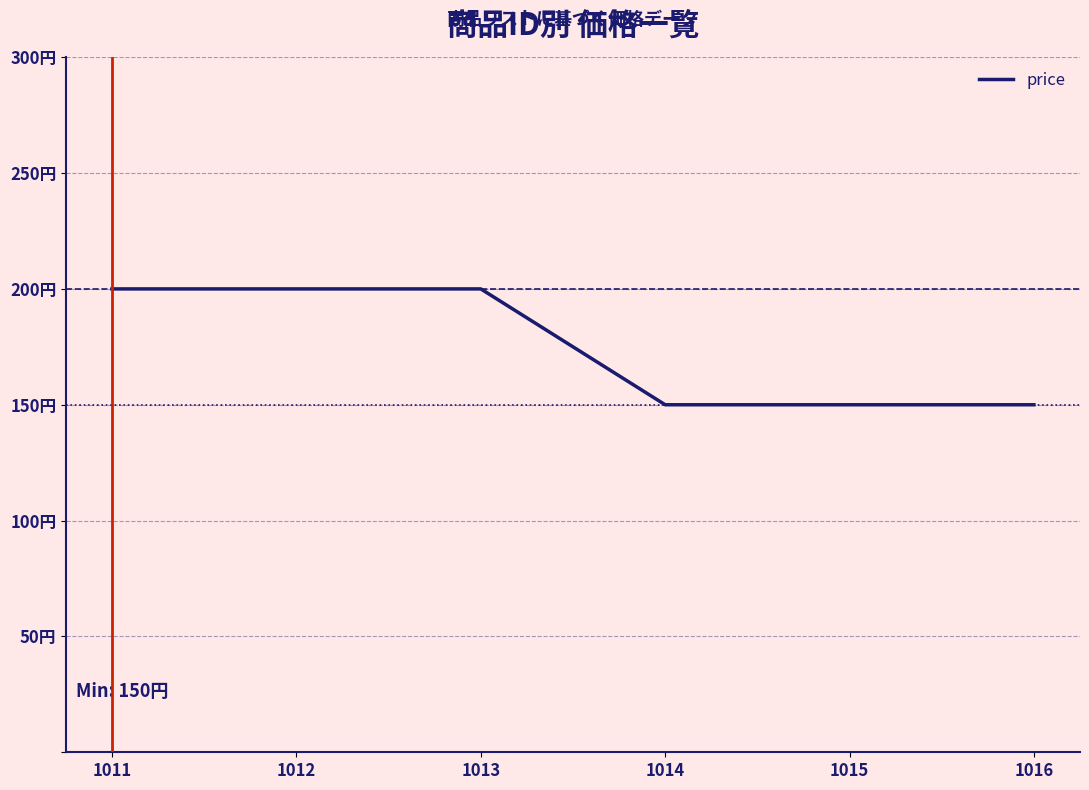

Reading left to right, what are all the values shown in this chart?

1011=200	1012=200	1013=200	1014=150	1015=150	1016=150